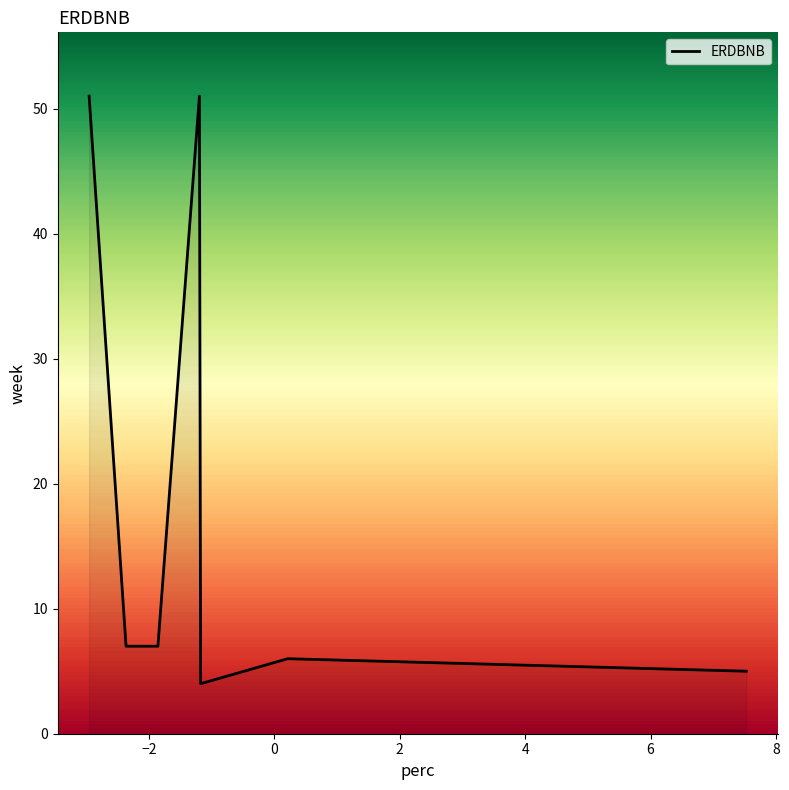

What is the difference between the maximum and minimum values?

47